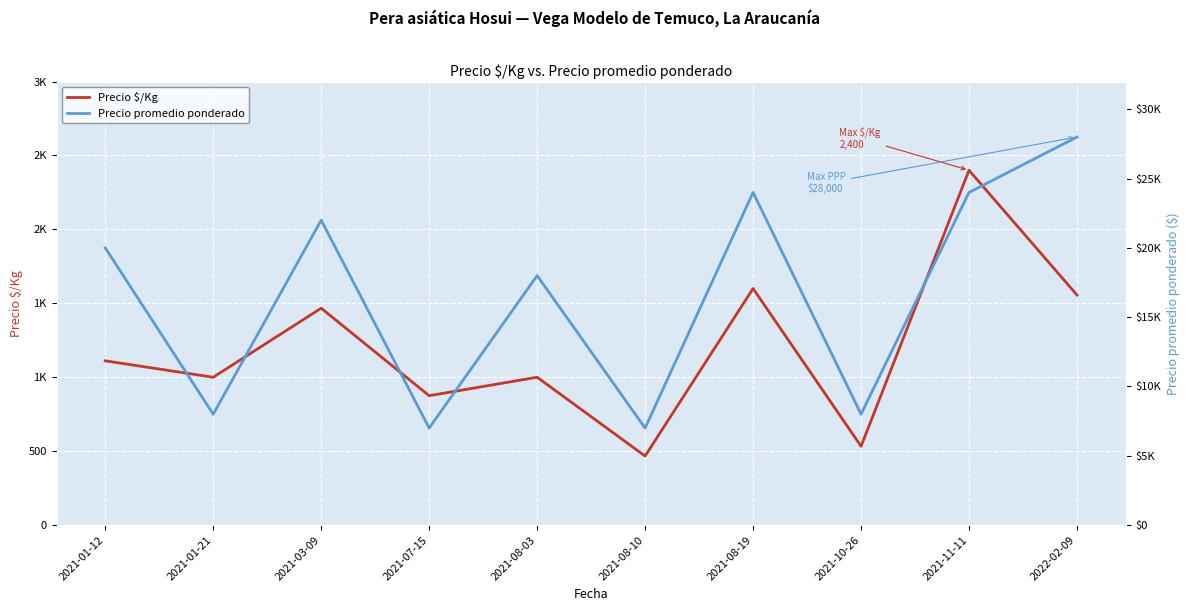

What is the difference between the highest and lowest values at 2021-01-21?

7000